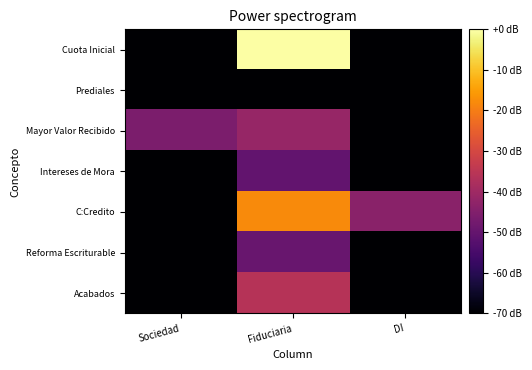

List the series in order of their peak value, highest first.

Cuota Inicial, C:Credito, Acabados, Mayor Valor Recibido, Reforma Escriturable, Intereses de Mora, Prediales